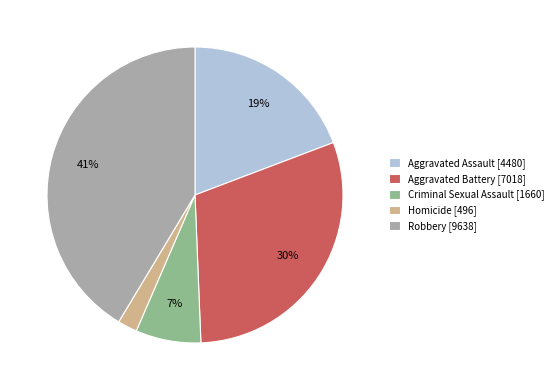

Which category has the biggest portion of the pie?

Robbery